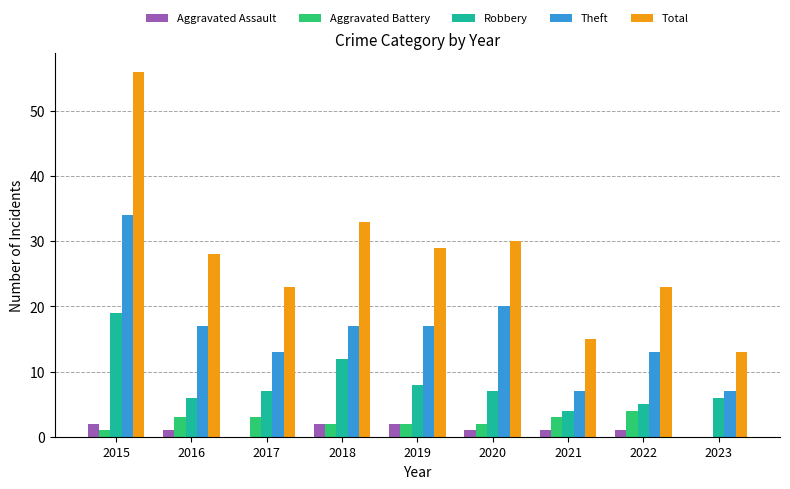

Which series has the largest range (max minus min)?

Total